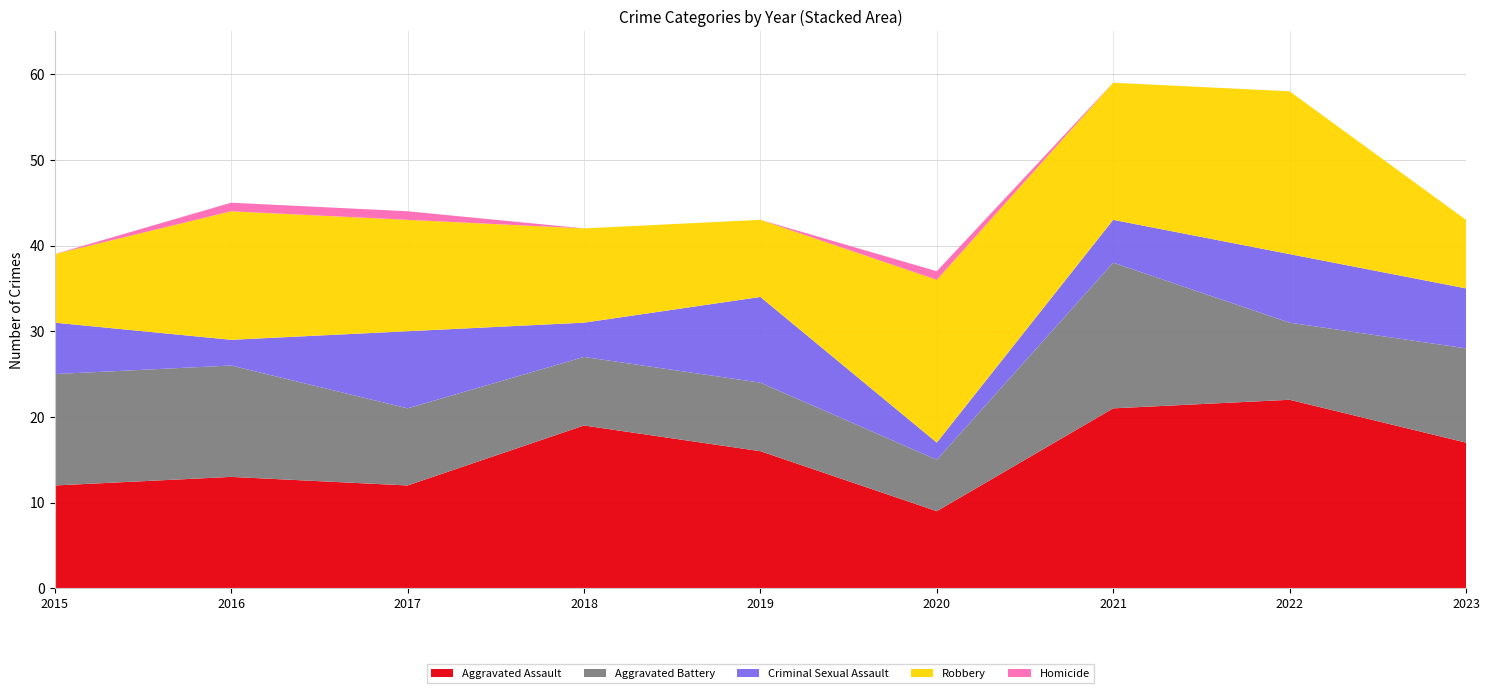

Reading left to right, transcribe all the data shown in this chart.

Aggravated Assault: 2015=12	2016=13	2017=12	2018=19	2019=16	2020=9	2021=21	2022=22	2023=17
Aggravated Battery: 2015=13	2016=13	2017=9	2018=8	2019=8	2020=6	2021=17	2022=9	2023=11
Criminal Sexual Assault: 2015=6	2016=3	2017=9	2018=4	2019=10	2020=2	2021=5	2022=8	2023=7
Robbery: 2015=8	2016=15	2017=13	2018=11	2019=9	2020=19	2021=16	2022=19	2023=8
Homicide: 2015=0	2016=1	2017=1	2018=0	2019=0	2020=1	2021=0	2022=0	2023=0